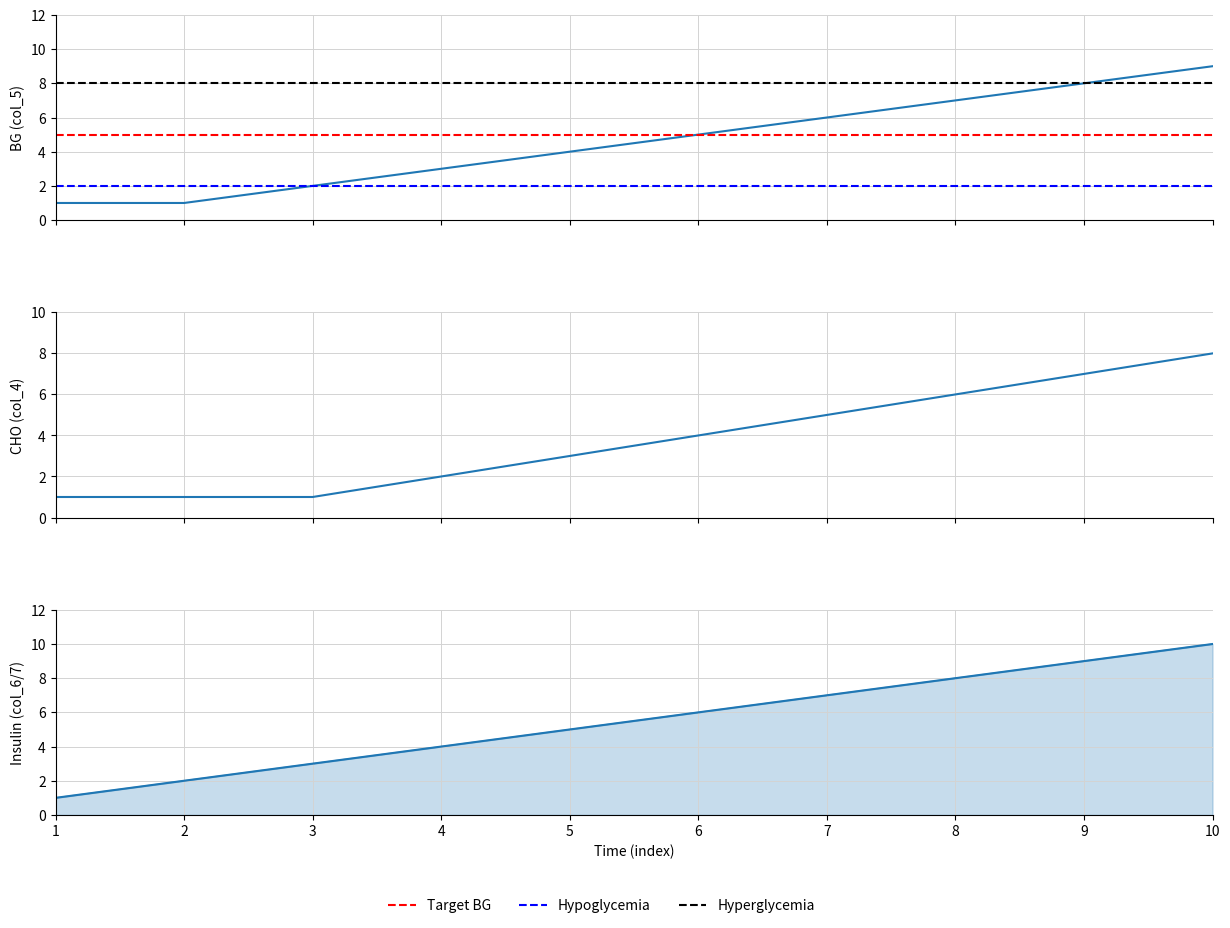

List the series in order of their peak value, lowest first.

col_4, col_5, col_6, col_7